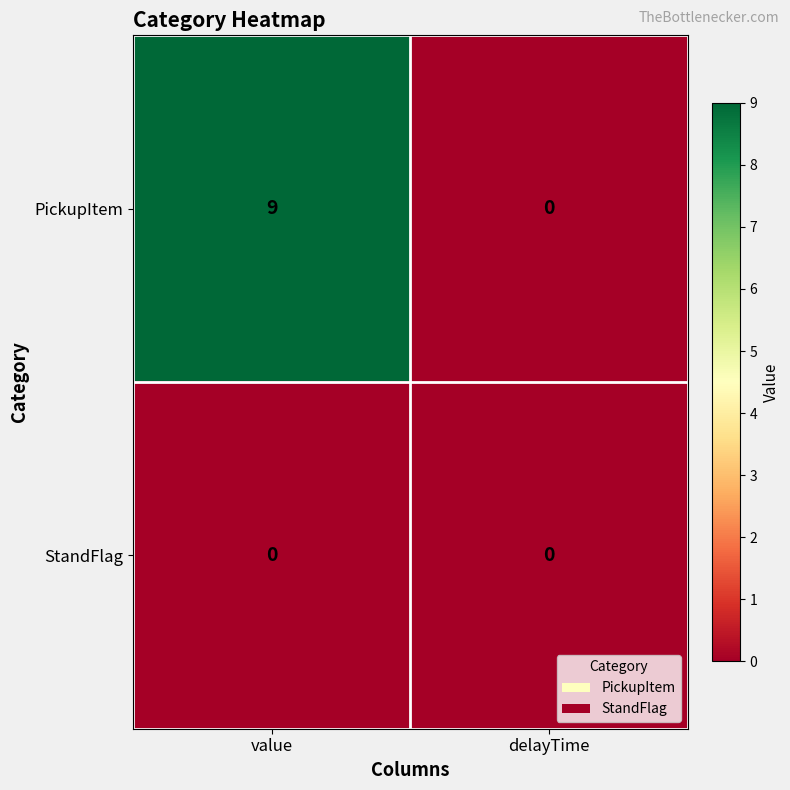

At which label is PickupItem closest to 4?

delayTime